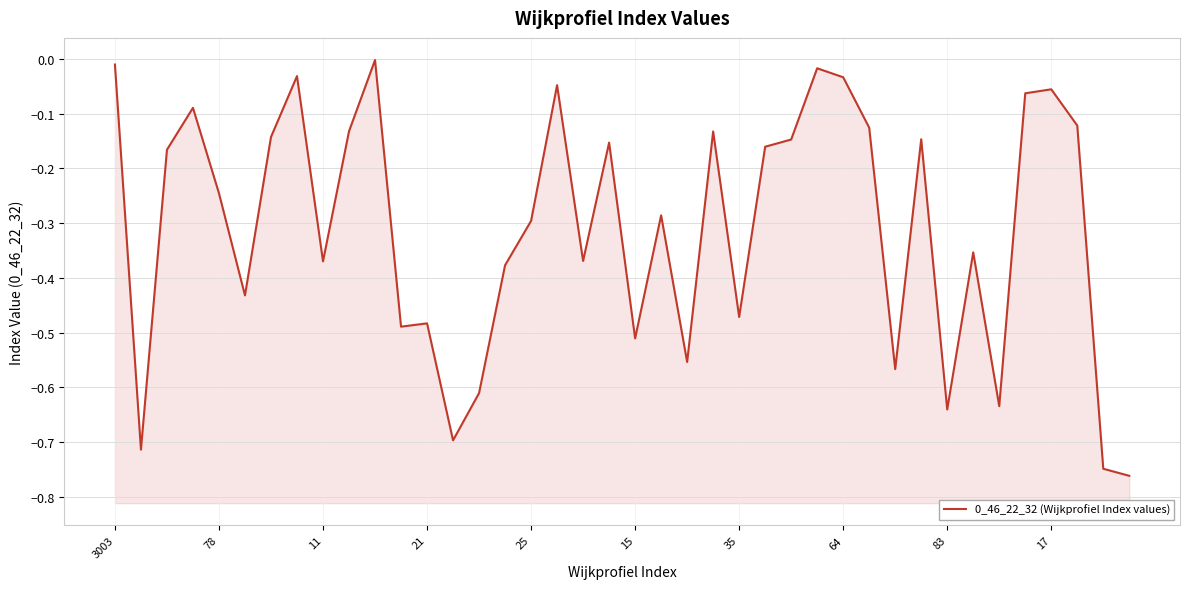

Count the number of categories in the chart.

40